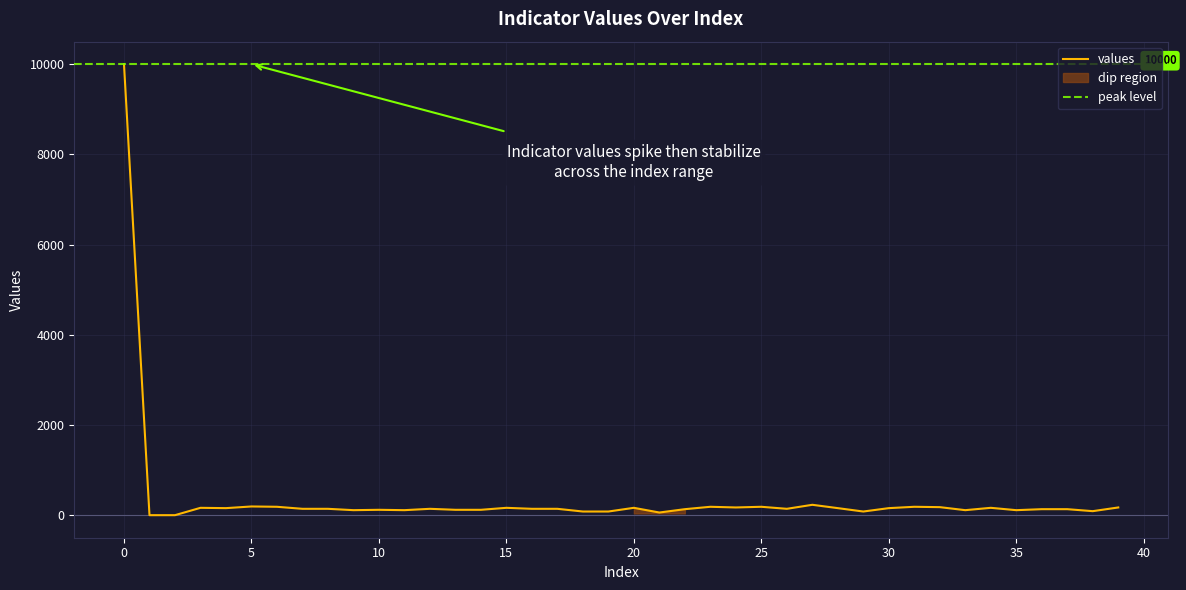

Is it true that the value at 20 is 163?

True